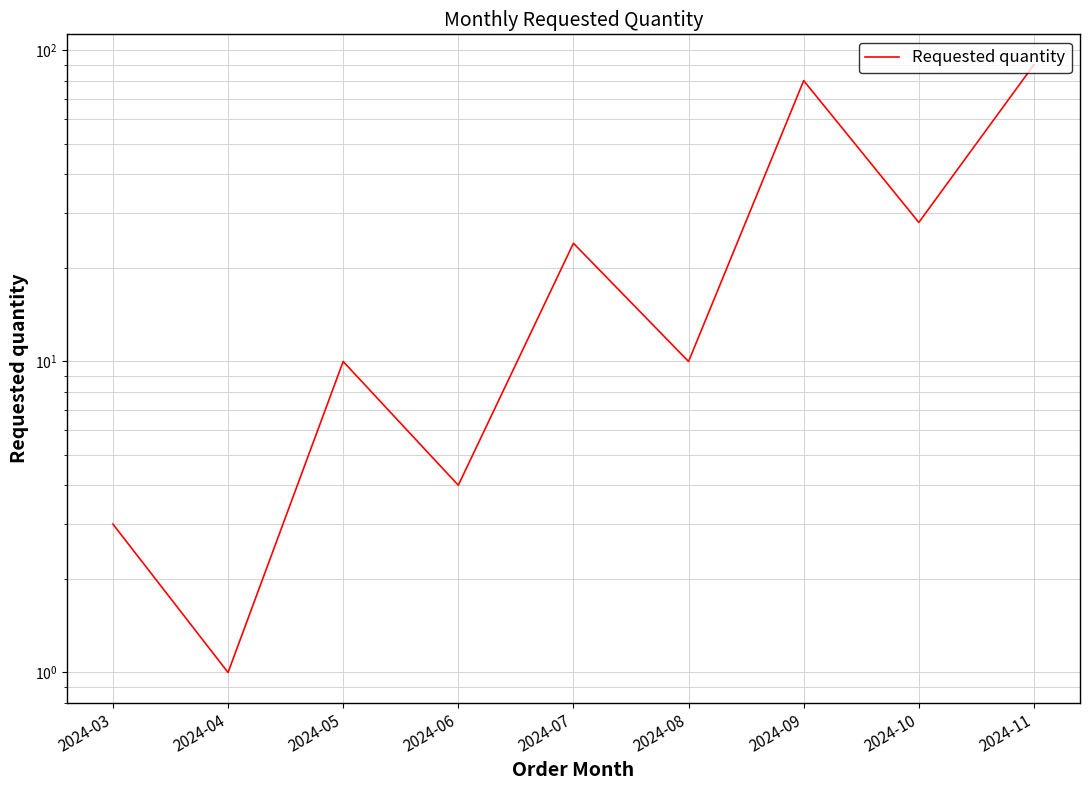

How many points are lower than both their immediate neighbors (excluding endpoints)?

4